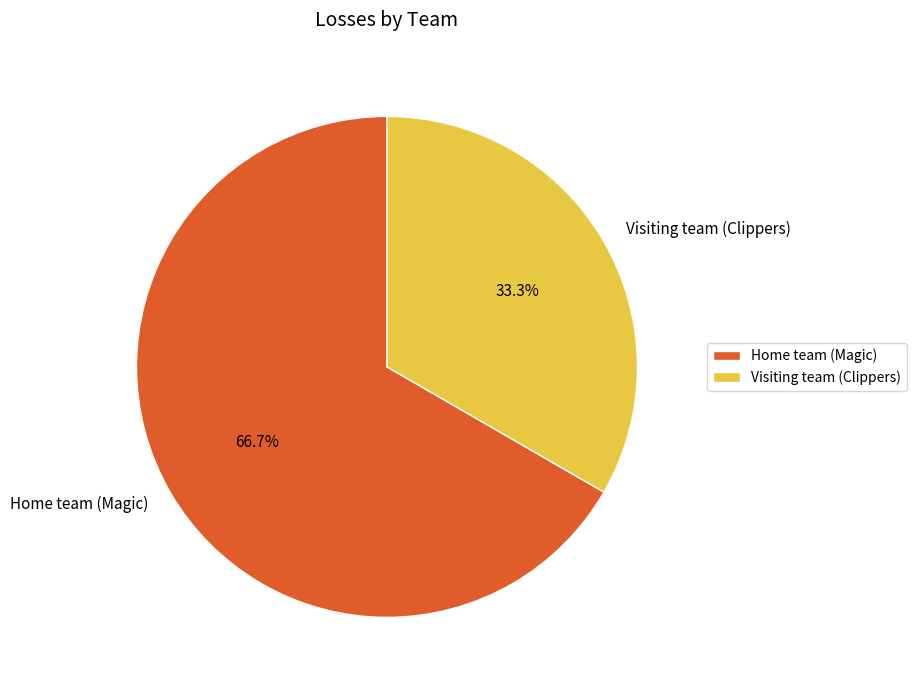

Which slice is the smallest?

Visiting team (Clippers)